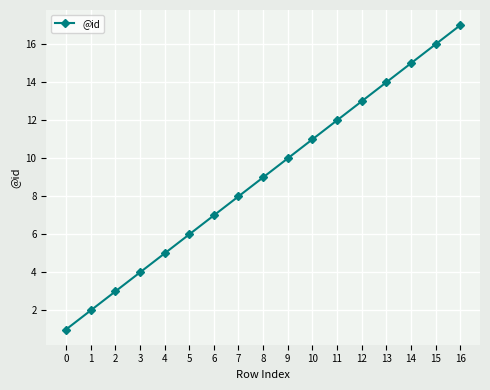

The value at 13 is 14. True or false?

True